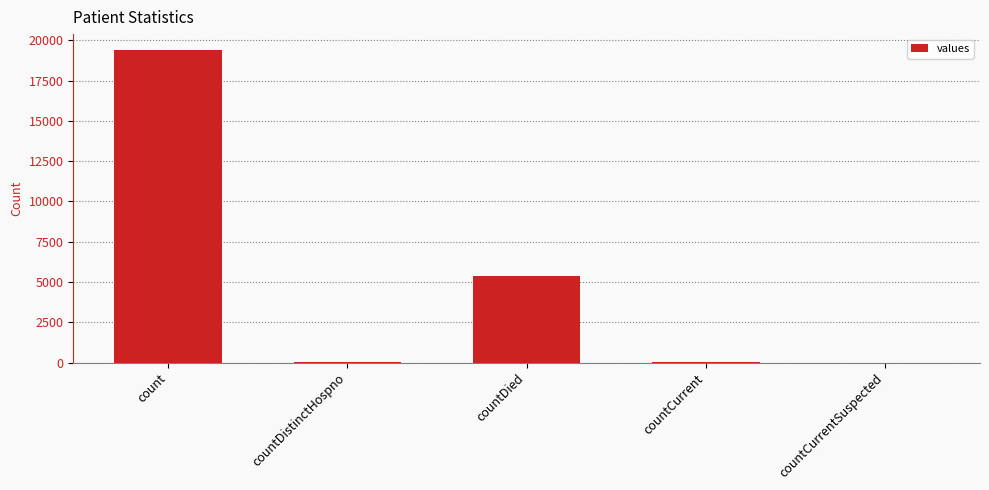

True or false: the data shows 5357 at countDied.

True